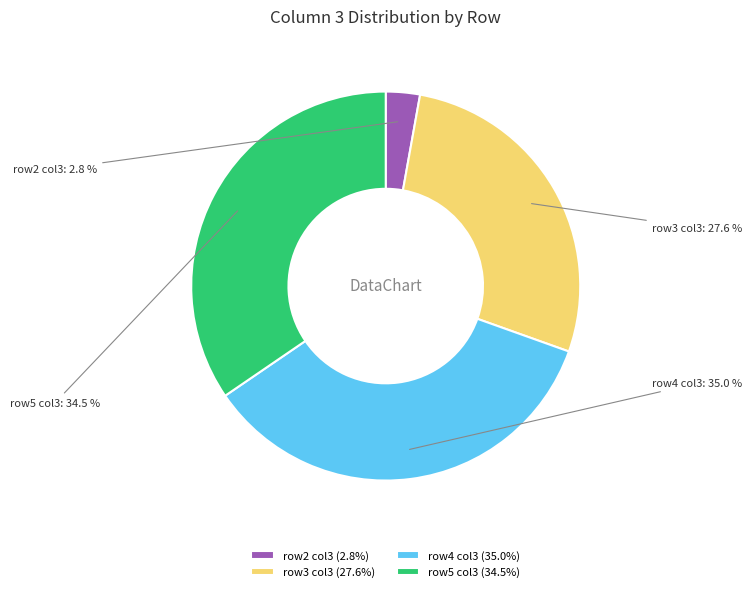

What portion of the pie excludes row3 col3?

72.4%